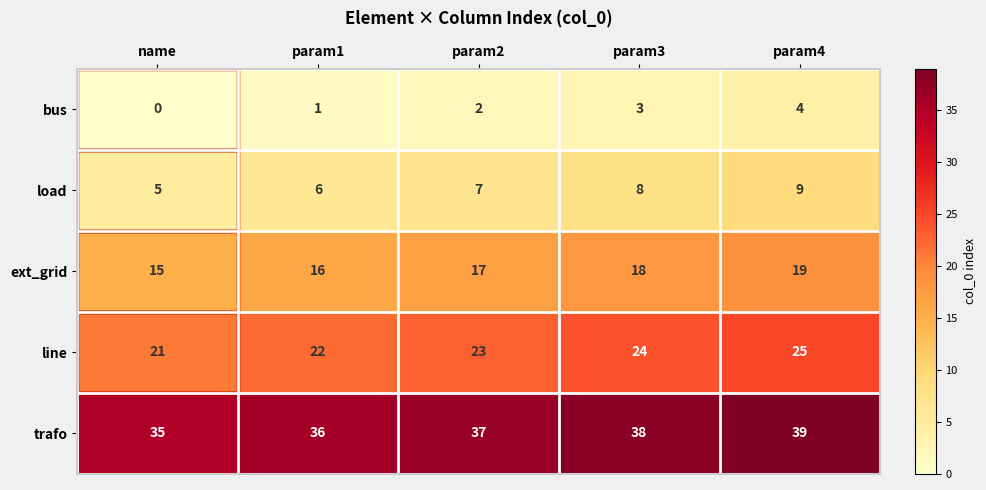

How many series are shown in this chart?

5